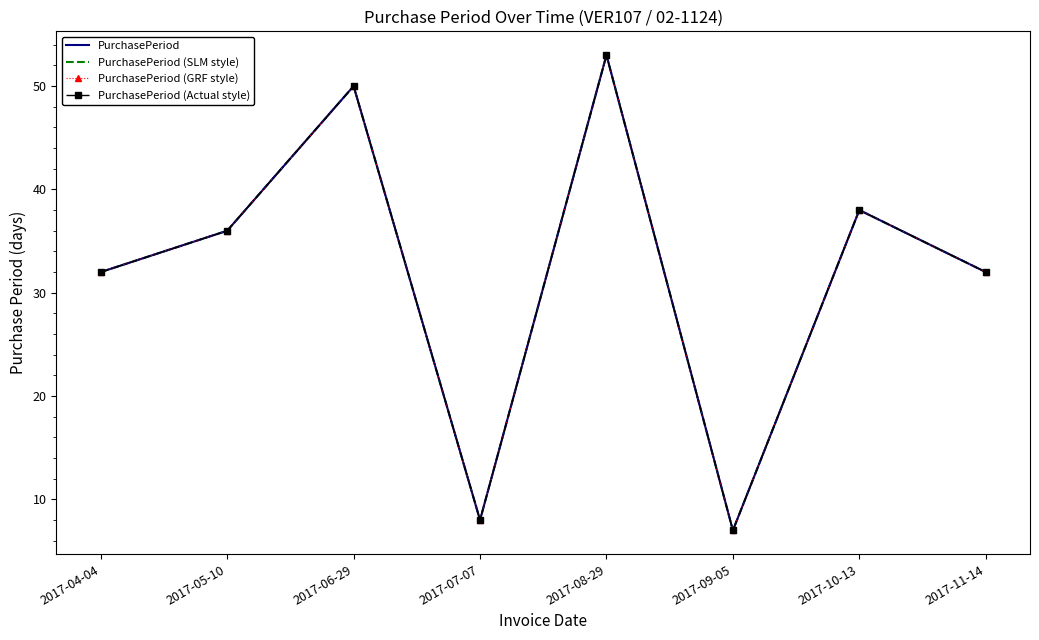

What is the label of the 3rd point from the right?

2017-09-05